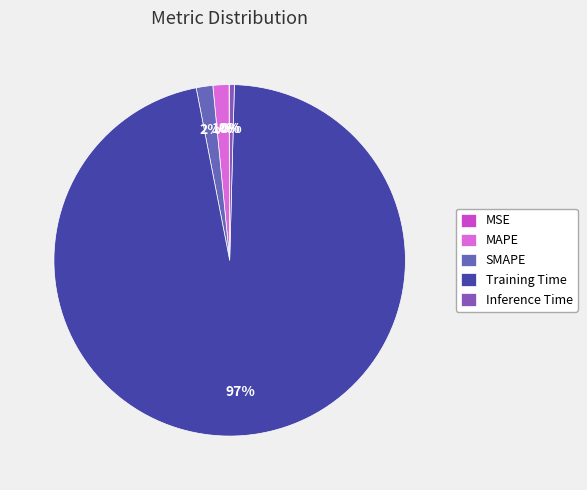

What portion of the pie excludes MAPE?

98.5%